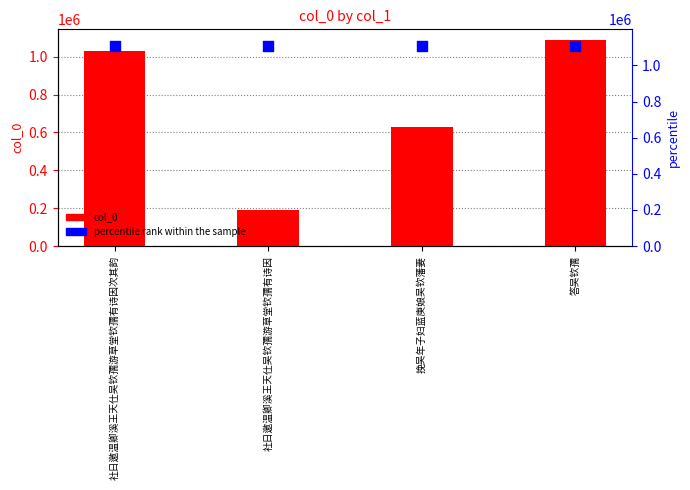

What are all the series names shown in the legend?

col_0, percentile rank within the sample